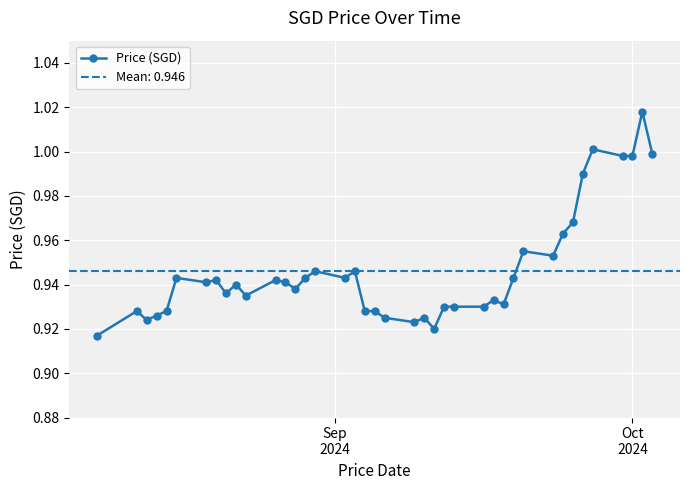

What is the greatest value displayed?

1.0